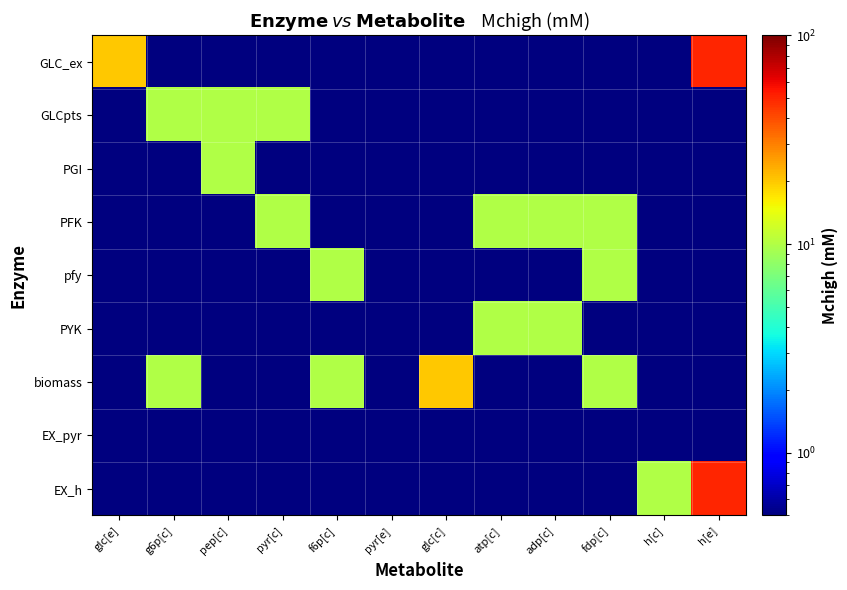

How many series are shown in this chart?

9